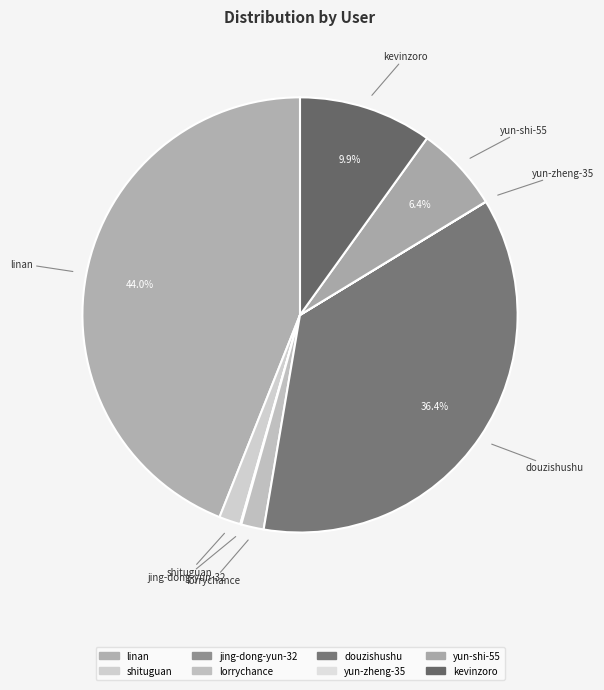

Is the sum of jing-dong-yun-32 and douzishushu greater than half?

No